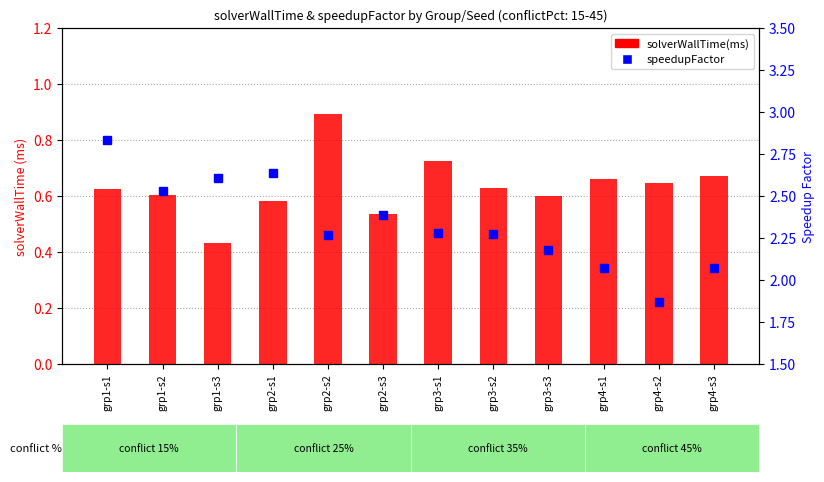

What is the value of the solverWallTime(ms) bar at the 3rd from the left?

0.4